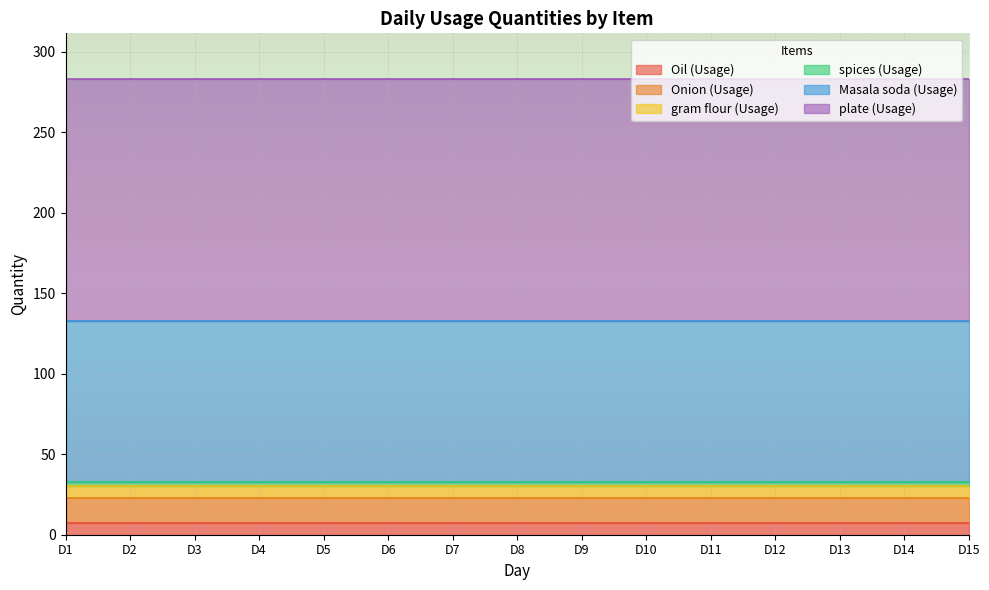

Reading right to left, list all the values displayed in this chart.

Oil (Usage): D15=7.5	D14=7.5	D13=7.5	D12=7.5	D11=7.5	D10=7.5	D9=7.5	D8=7.5	D7=7.5	D6=7.5	D5=7.5	D4=7.5	D3=7.5	D2=7.5	D1=7.5
Onion (Usage): D15=15.0	D14=15.0	D13=15.0	D12=15.0	D11=15.0	D10=15.0	D9=15.0	D8=15.0	D7=15.0	D6=15.0	D5=15.0	D4=15.0	D3=15.0	D2=15.0	D1=15.0
gram flour (Usage): D15=7.5	D14=7.5	D13=7.5	D12=7.5	D11=7.5	D10=7.5	D9=7.5	D8=7.5	D7=7.5	D6=7.5	D5=7.5	D4=7.5	D3=7.5	D2=7.5	D1=7.5
spices (Usage): D15=3.0	D14=3.0	D13=3.0	D12=3.0	D11=3.0	D10=3.0	D9=3.0	D8=3.0	D7=3.0	D6=3.0	D5=3.0	D4=3.0	D3=3.0	D2=3.0	D1=3.0
Masala soda (Usage): D15=100.0	D14=100.0	D13=100.0	D12=100.0	D11=100.0	D10=100.0	D9=100.0	D8=100.0	D7=100.0	D6=100.0	D5=100.0	D4=100.0	D3=100.0	D2=100.0	D1=100.0
plate (Usage): D15=150.0	D14=150.0	D13=150.0	D12=150.0	D11=150.0	D10=150.0	D9=150.0	D8=150.0	D7=150.0	D6=150.0	D5=150.0	D4=150.0	D3=150.0	D2=150.0	D1=150.0